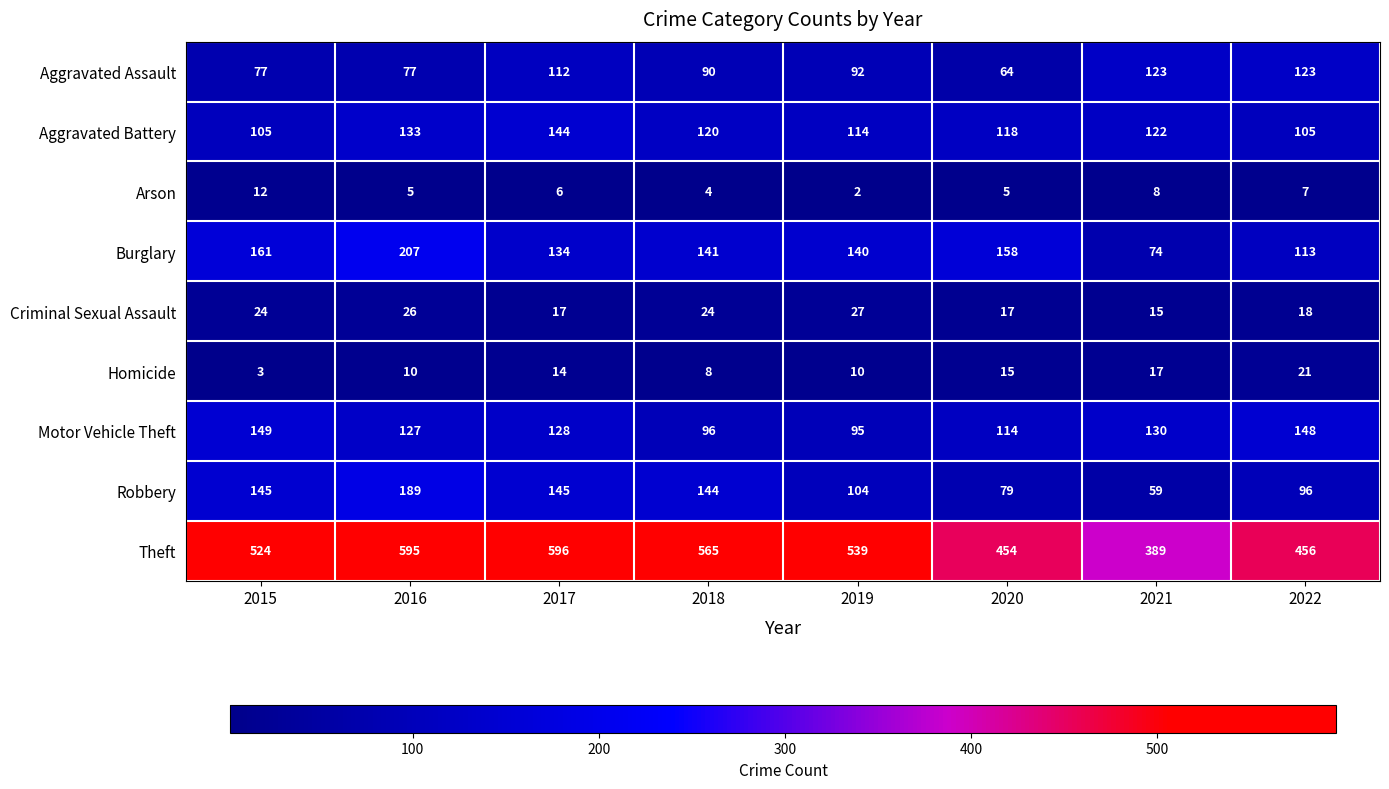

What is the approximate value of Criminal Sexual Assault at 2016?

26